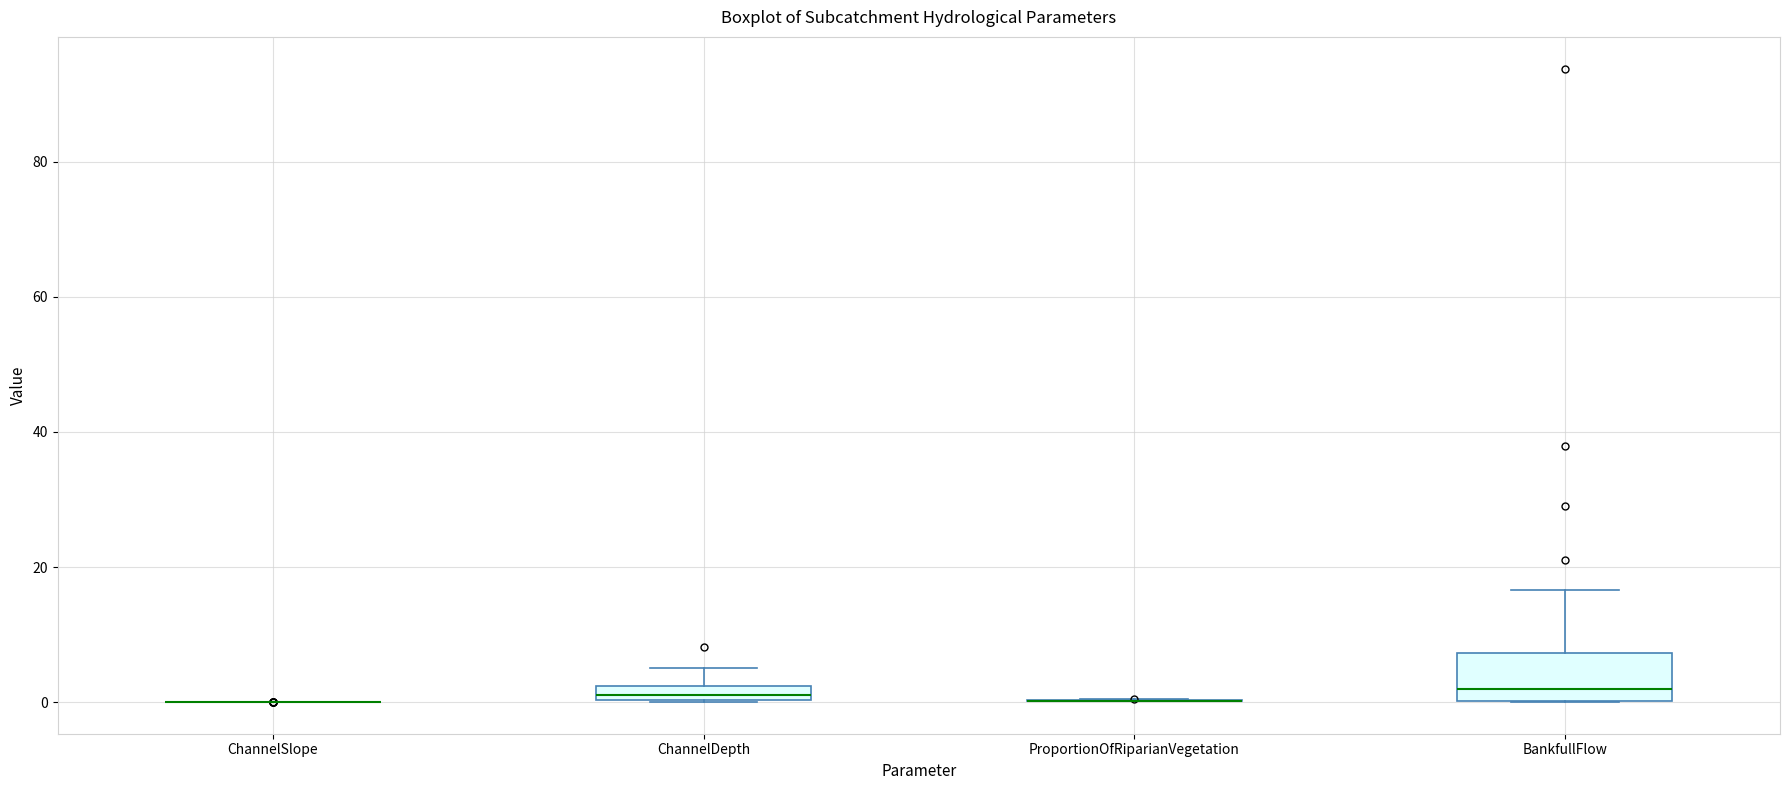

Comparing the boxes themselves (not the whiskers), which one is the tallest?

BankfullFlow